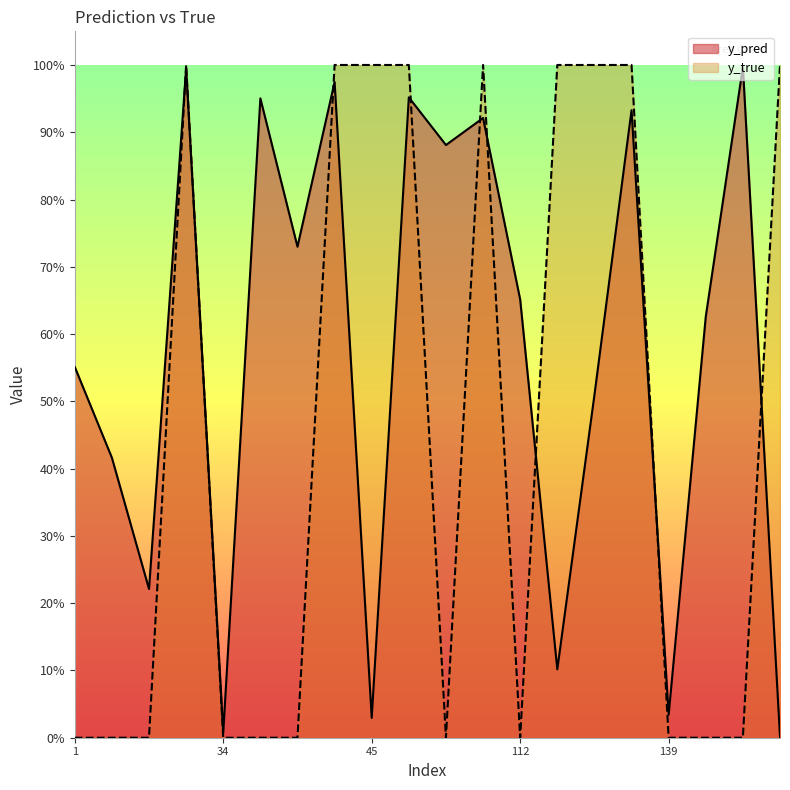

Which series has the widest spread of values?

y_true